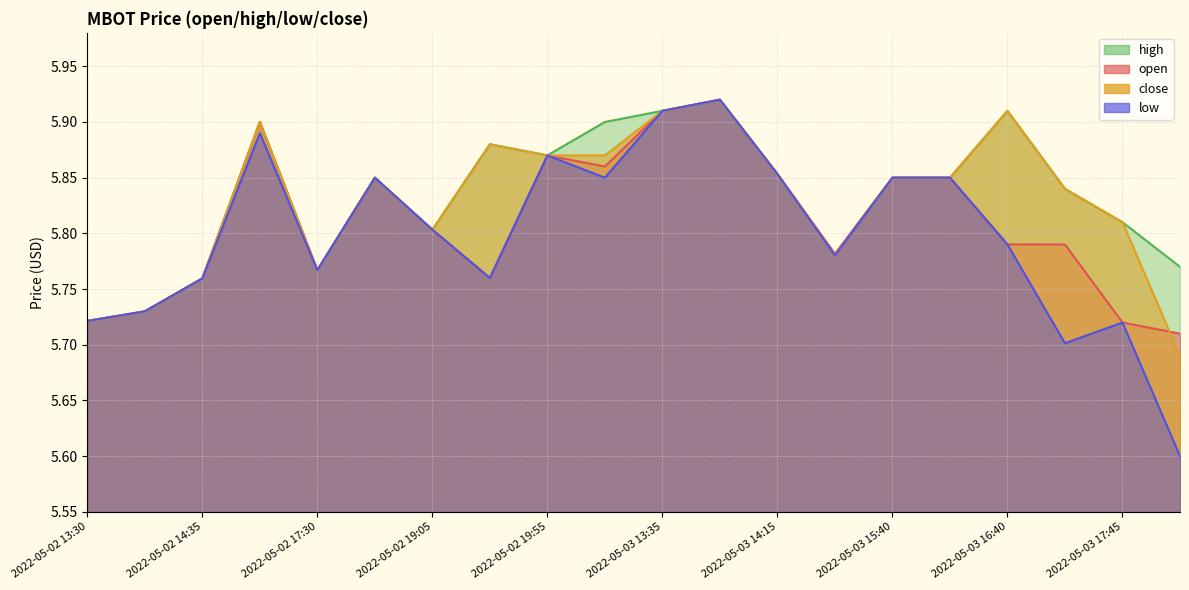

Which category has the lowest value across all series?

2022-05-03 18:15